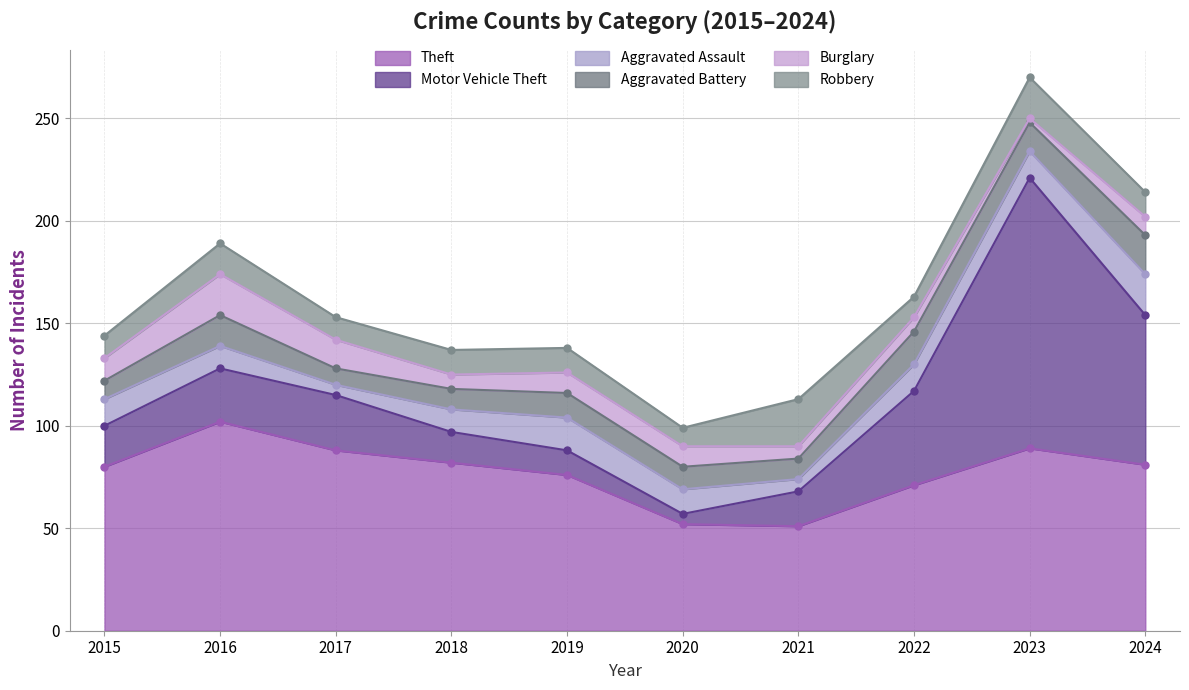

The value of Theft at 2015 is 80. True or false?

True